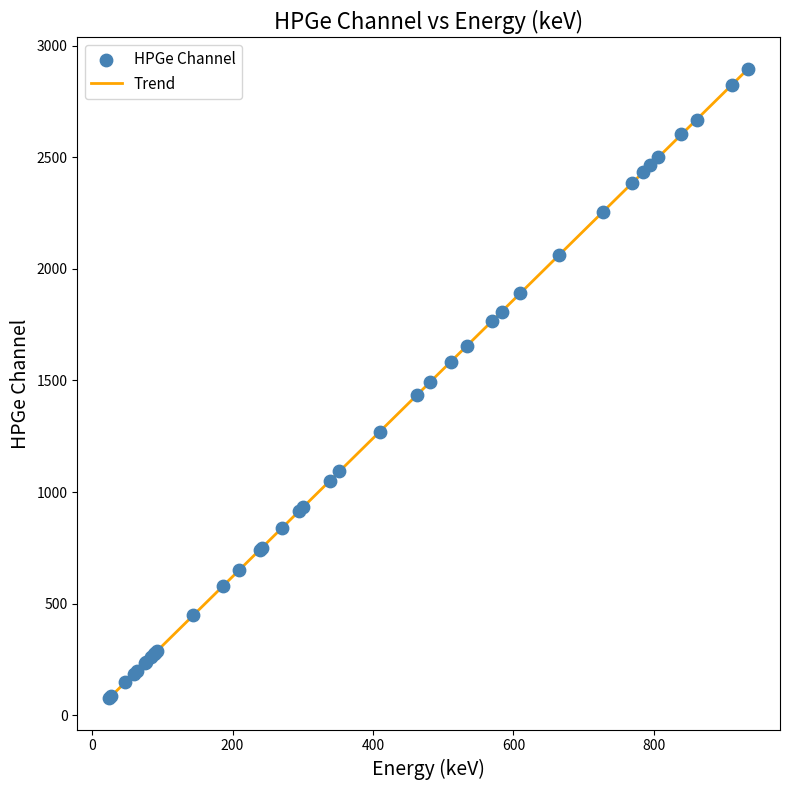

What is the greatest value displayed?

2897